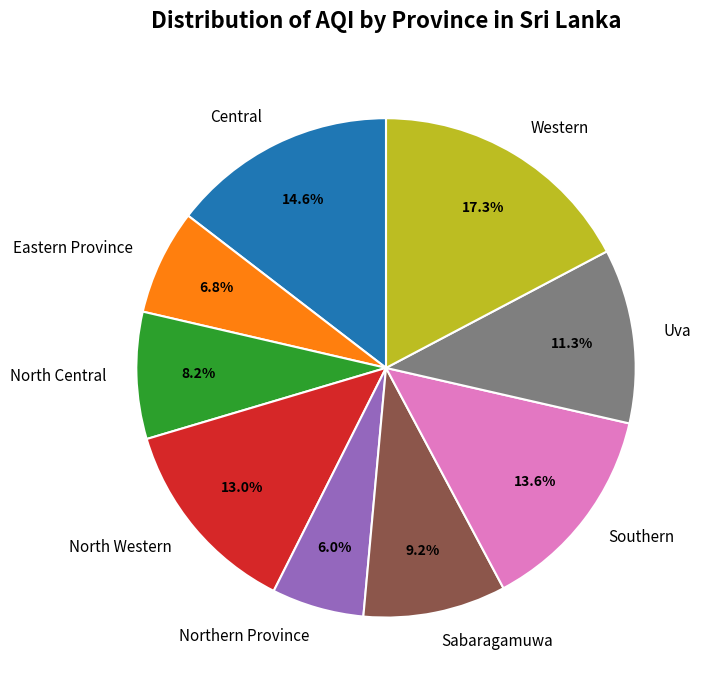

What portion of the pie excludes North Western?

87.0%